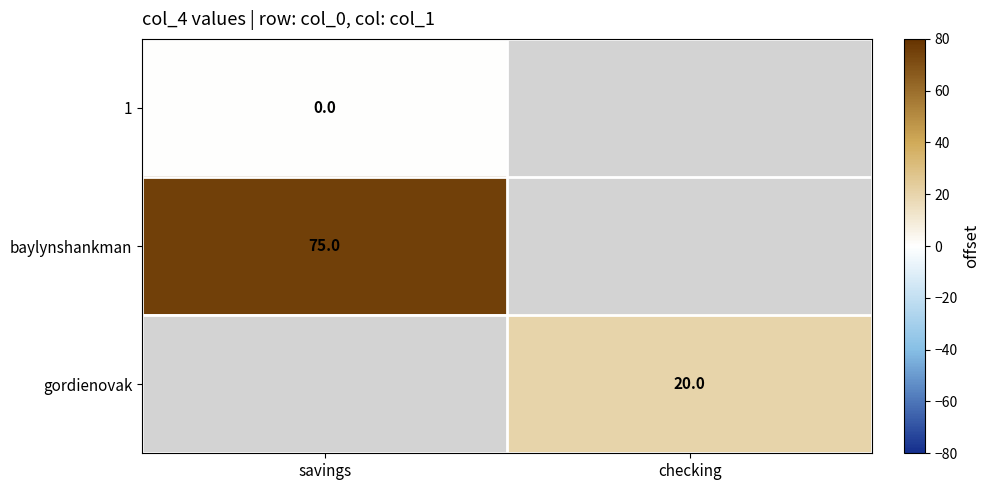

The baylynshankman series shows 75 at savings. True or false?

True